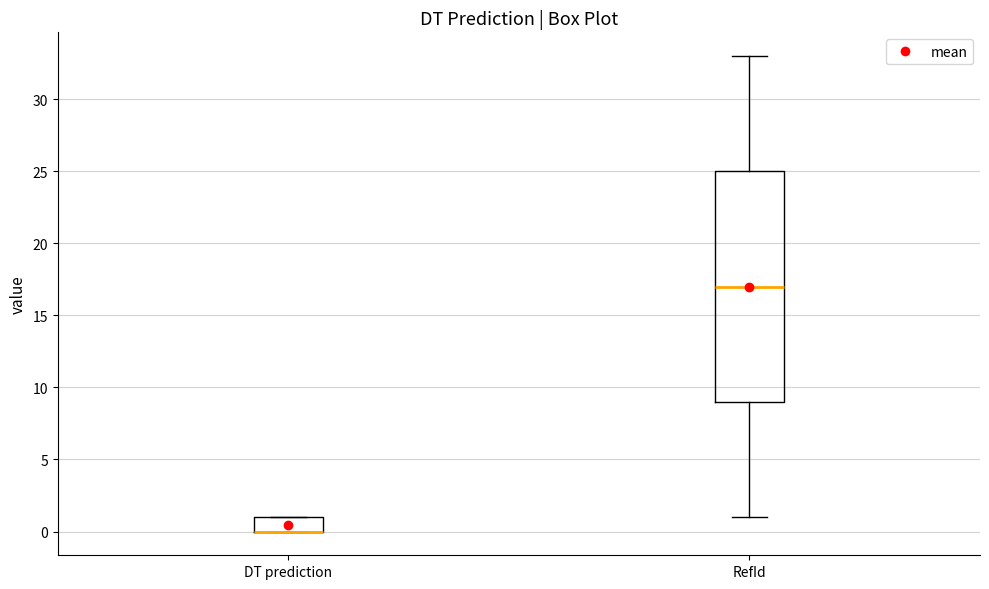

Reading left to right, read every box against the y-axis: the position of its median line, the range the box covers, and the ends of its whiskers. The values are not printed on the chart, so give them approximately, as read against the axis.

DT prediction: median 0 (drawn on the box's lower edge), box 0 to 1, whiskers 0 to 1
RefId: median 17, box 9 to 25, whiskers 1 to 33